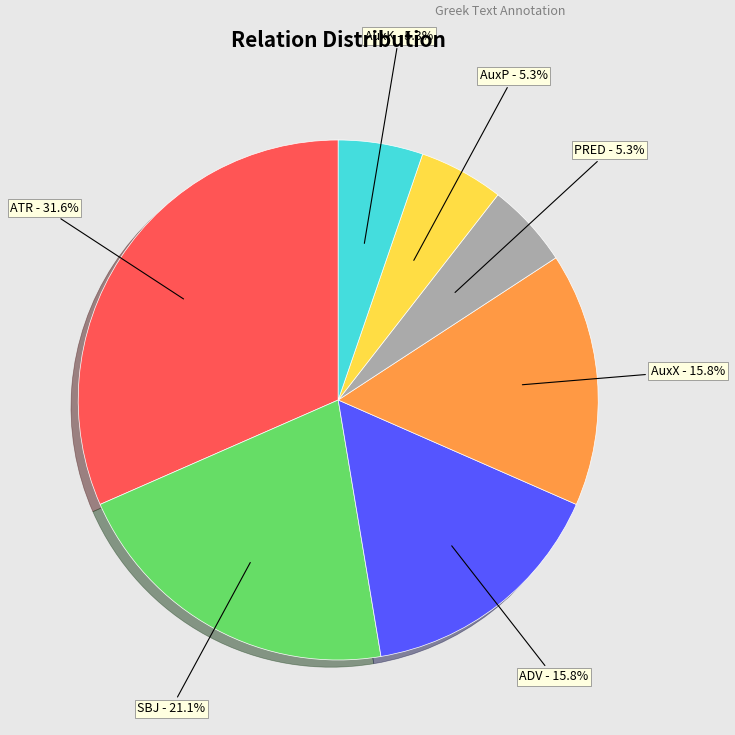

To the nearest percent, what is the combined percentage of SBJ and ADV?

37%